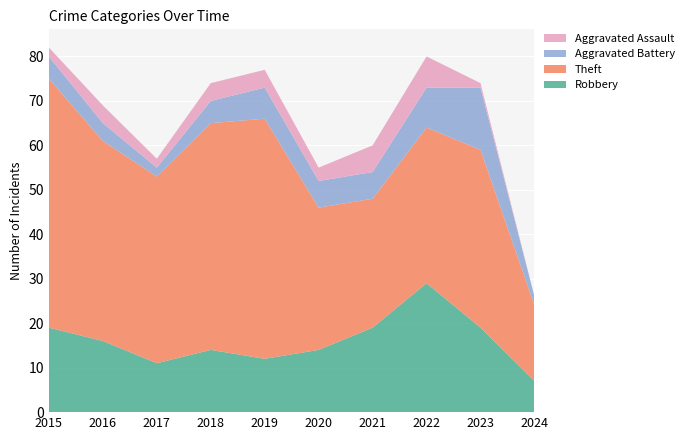

Reading left to right, list all the values displayed in this chart.

Robbery: 2015=19	2016=16	2017=11	2018=14	2019=12	2020=14	2021=19	2022=29	2023=19	2024=7
Theft: 2015=56	2016=45	2017=42	2018=51	2019=54	2020=32	2021=29	2022=35	2023=40	2024=17
Aggravated Battery: 2015=5	2016=4	2017=2	2018=5	2019=7	2020=6	2021=6	2022=9	2023=14	2024=2
Aggravated Assault: 2015=2	2016=4	2017=2	2018=4	2019=4	2020=3	2021=6	2022=7	2023=1	2024=0